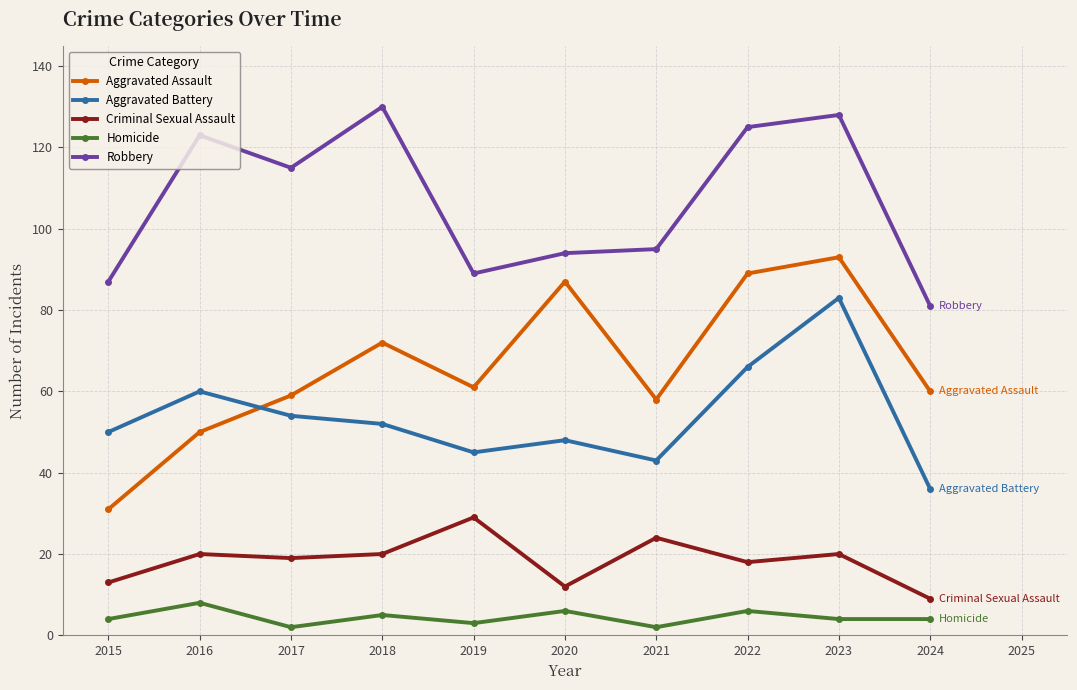

Reading left to right, transcribe all the data shown in this chart.

Aggravated Assault: 31	50	59	72	61	87	58	89	93	60
Aggravated Battery: 50	60	54	52	45	48	43	66	83	36
Criminal Sexual Assault: 13	20	19	20	29	12	24	18	20	9
Homicide: 4	8	2	5	3	6	2	6	4	4
Robbery: 87	123	115	130	89	94	95	125	128	81